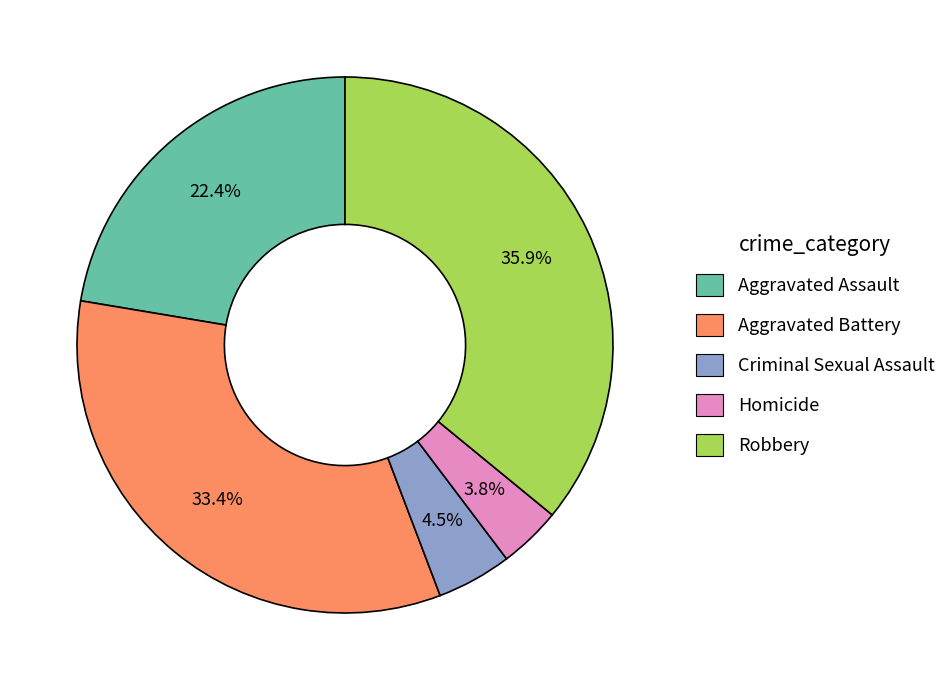

What is the ratio of the value at Criminal Sexual Assault to the value at Homicide?

1.2